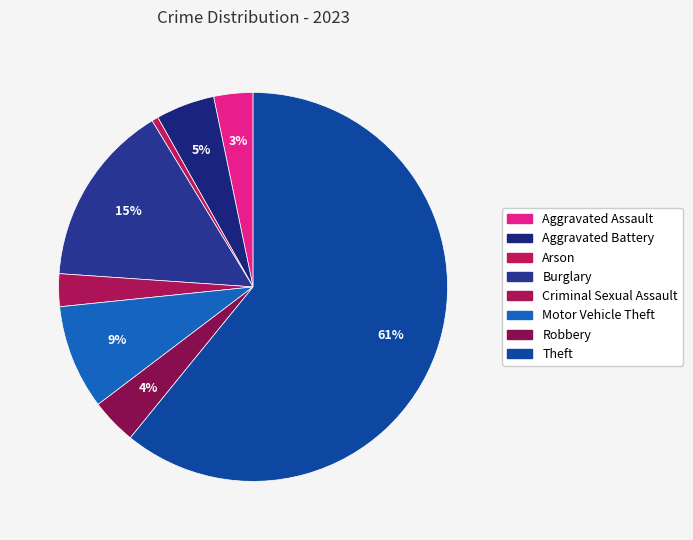

To the nearest percent, what is the average slice percentage?

12%